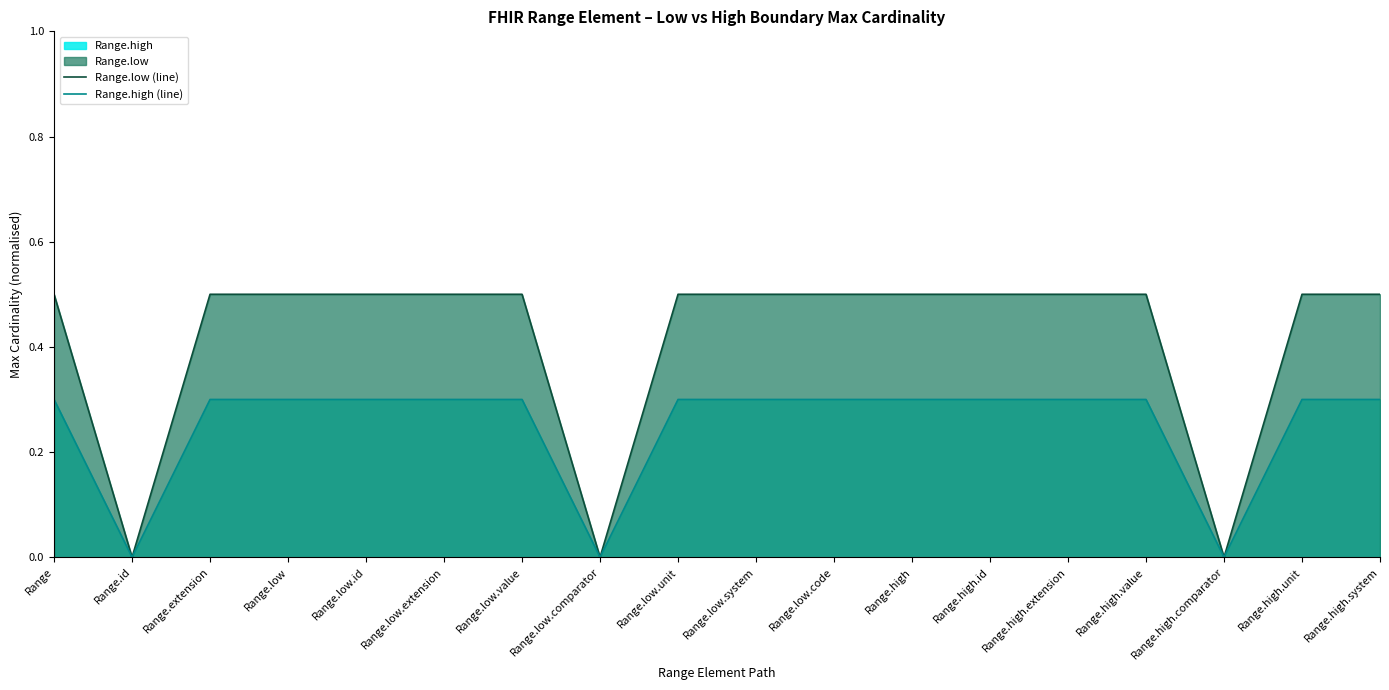

Which label corresponds to the largest value in the chart?

Range